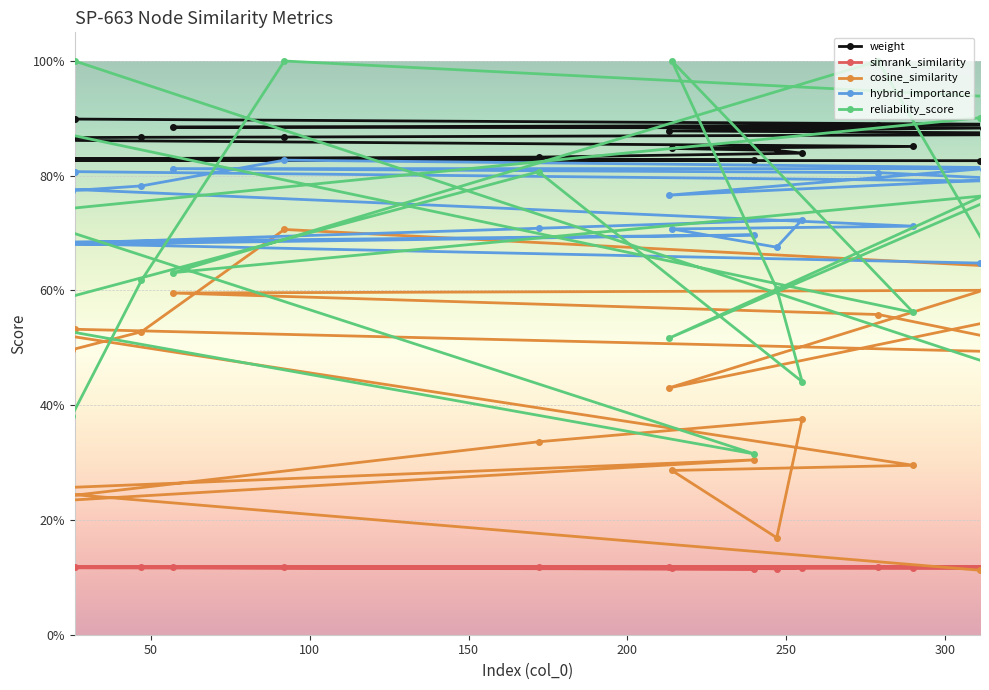

True or false: reliability_score and simrank_similarity cross at least once.

False